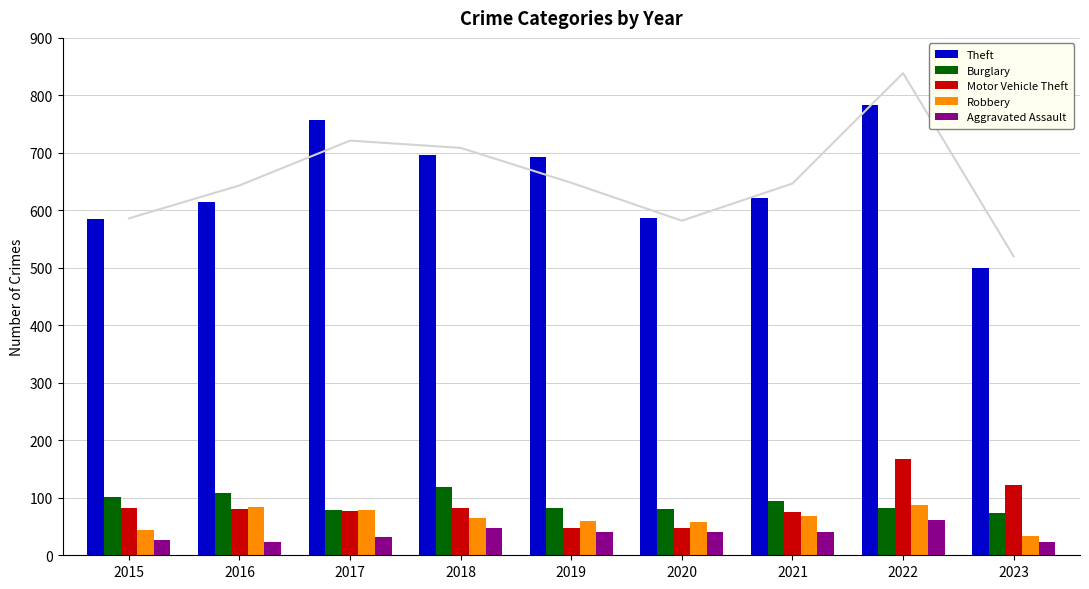

How many values in the Motor Vehicle Theft series are below 81?

4